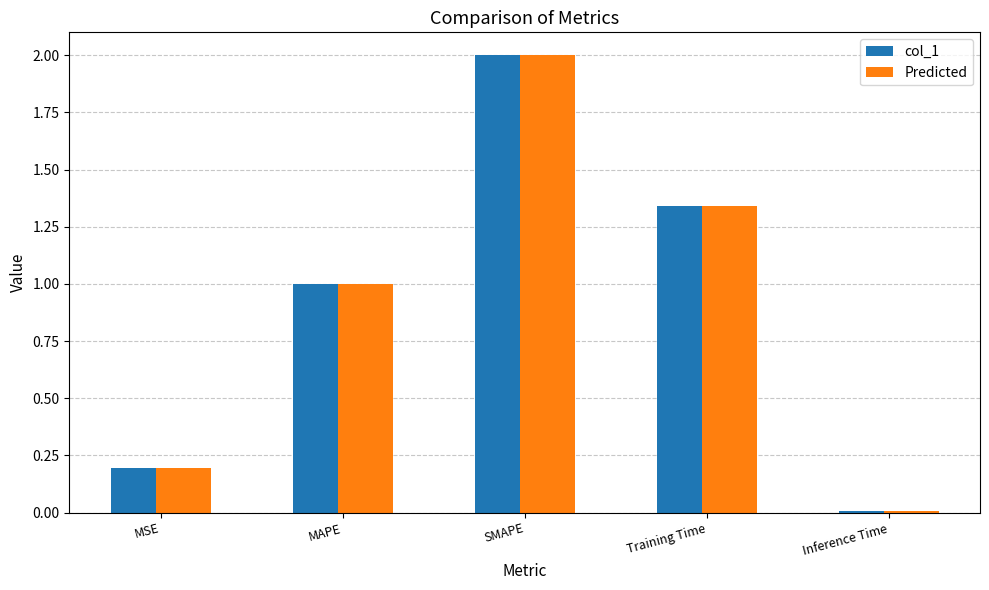

Rank the categories by col_1 value from lowest to highest.

Inference Time, MSE, MAPE, Training Time, SMAPE